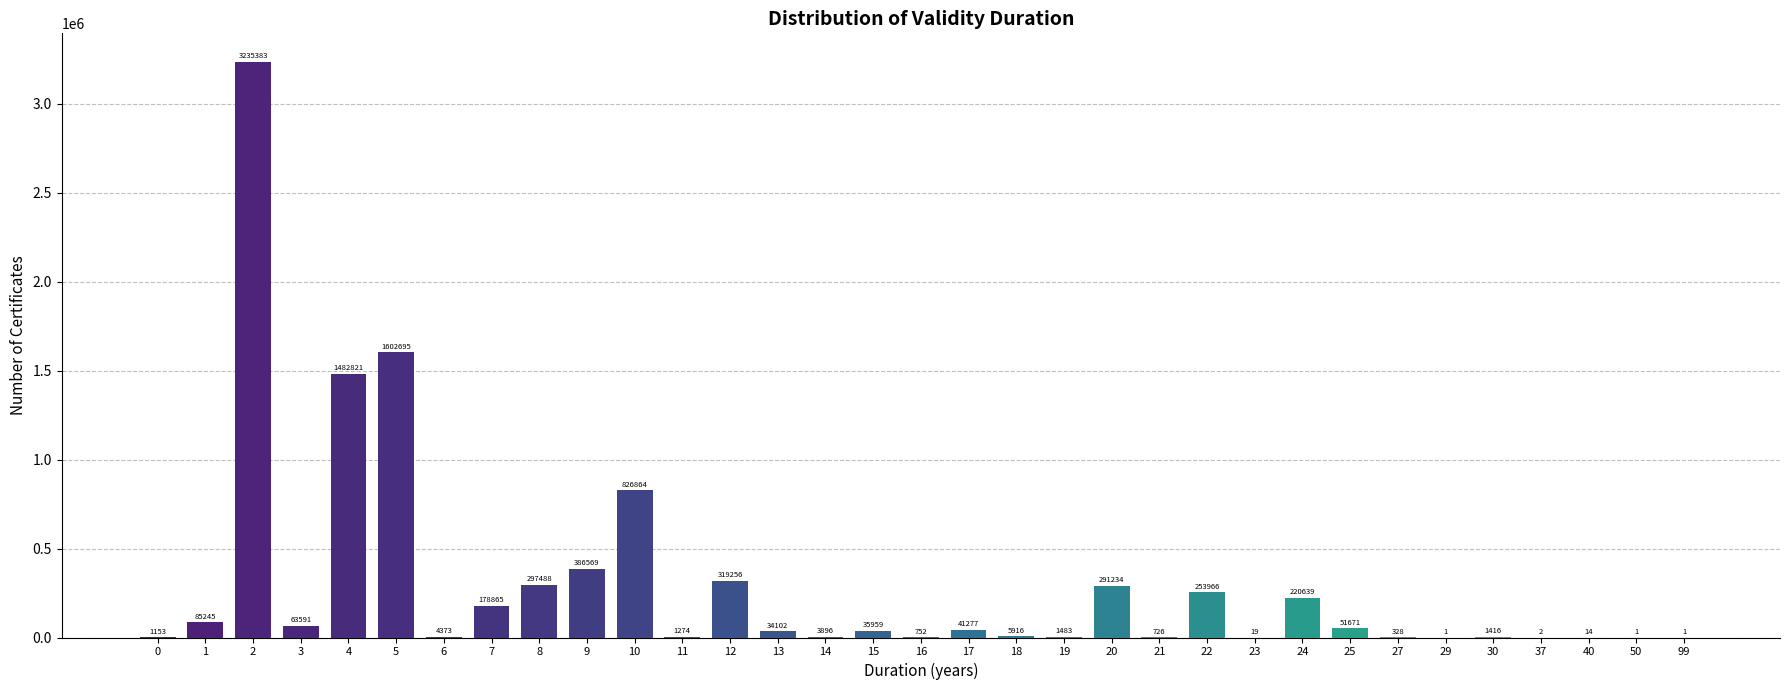

Reading left to right, extract all data points from this chart.

0=1153	1=85245	2=3235383	3=63591	4=1482821	5=1602695	6=4373	7=178865	8=297488	9=386569	10=826864	11=1274	12=319256	13=34102	14=3896	15=35959	16=752	17=41277	18=5916	19=1483	20=291234	21=726	22=253966	23=19	24=220639	25=51671	27=328	29=1	30=1416	37=2	40=14	50=1	99=1